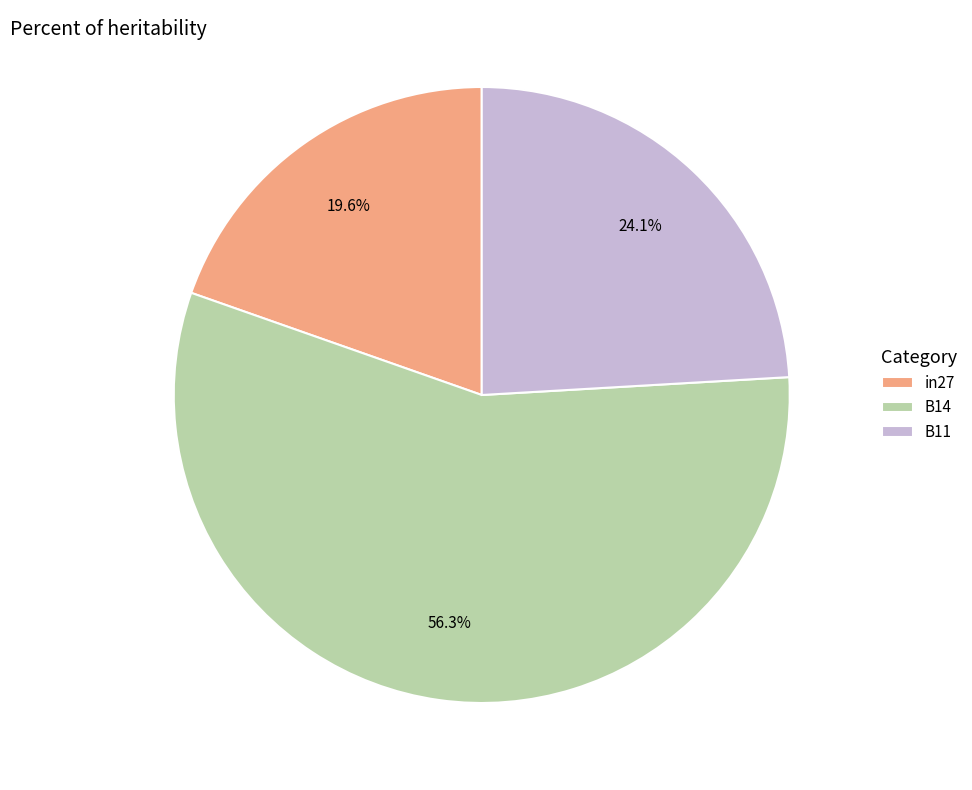

What portion of the pie excludes in27?

80.4%